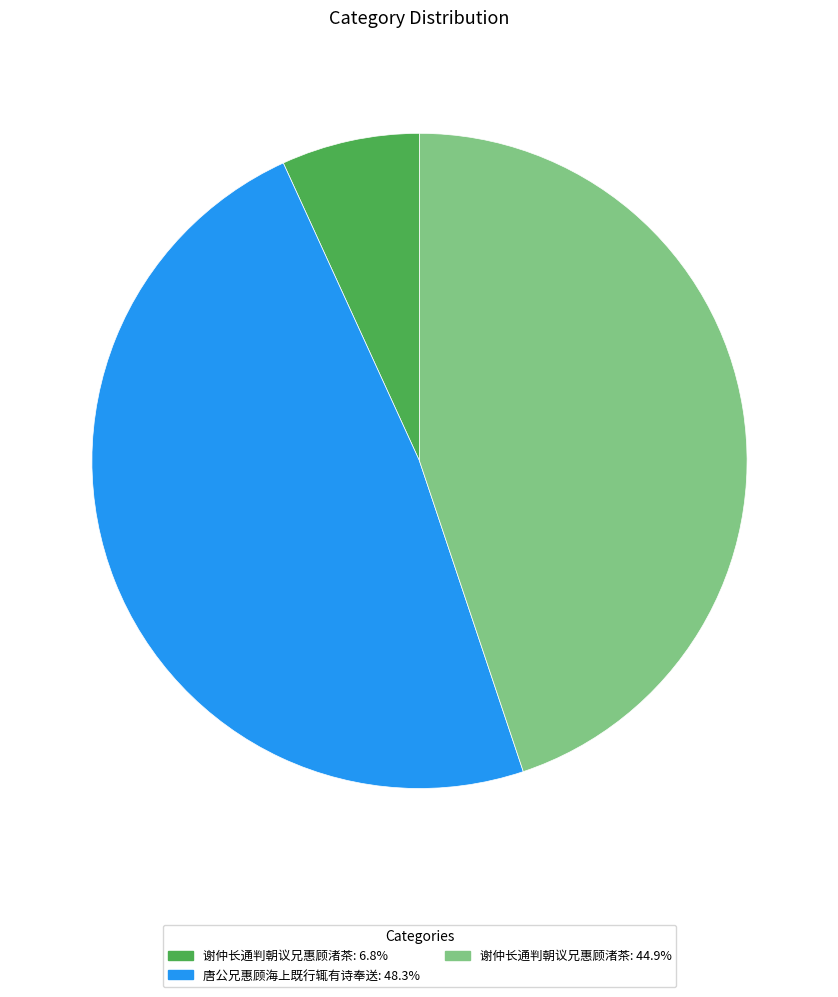

Is 谢仲长通判朝议兄惠顾渚茶: 44.9% the majority of the pie?

No